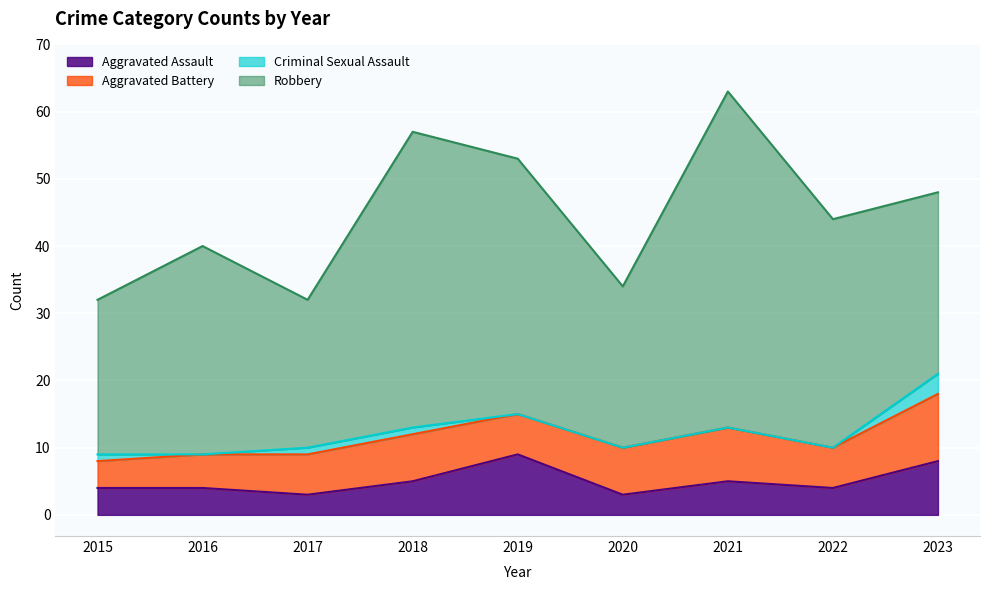

What is the difference between the second highest and second lowest values in the Robbery series?

21